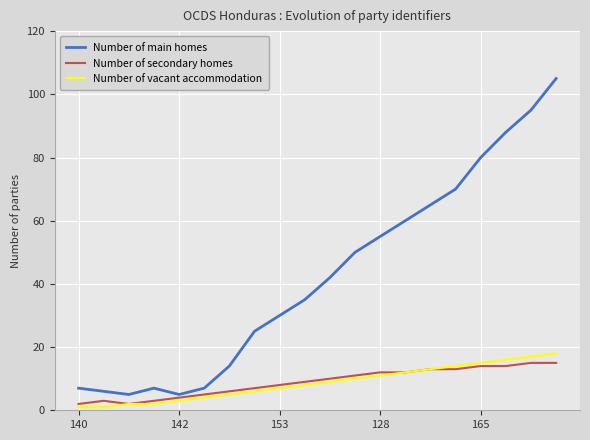

Which series has the largest range (max minus min)?

Number of main homes